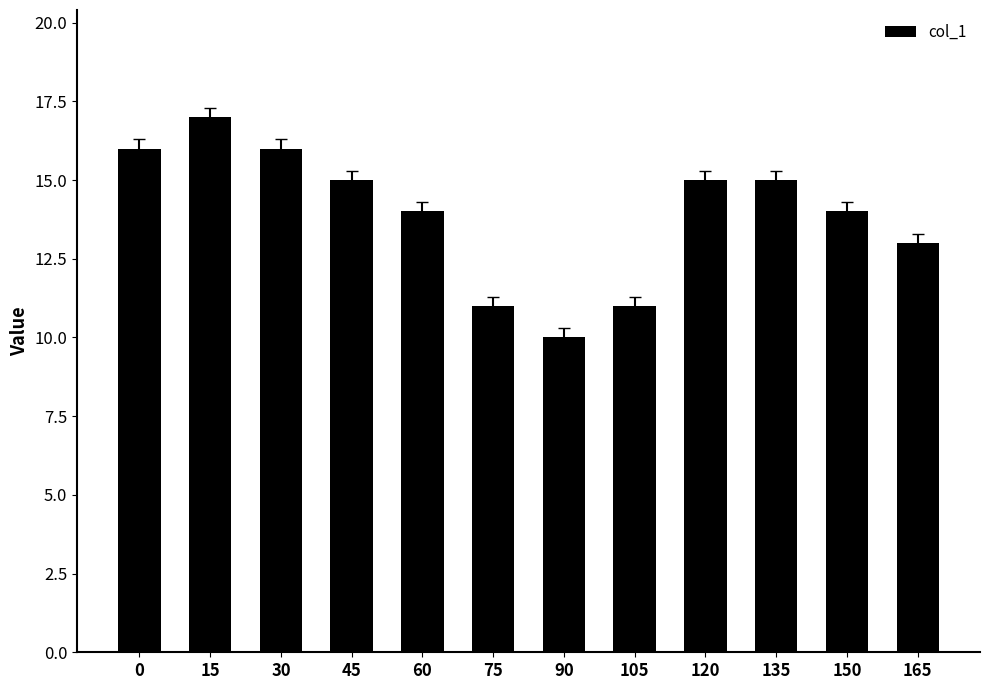

Which label corresponds to the smallest value in the chart?

90